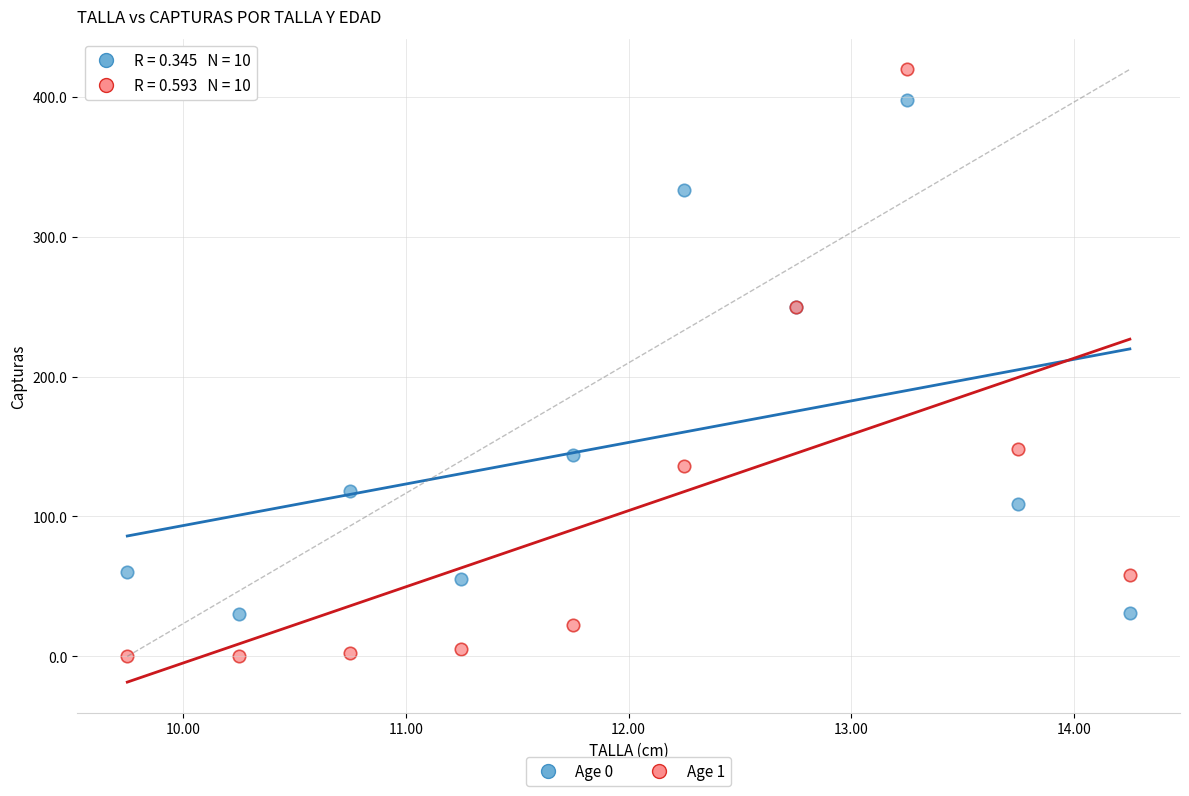

What is the X range (max minus min) for the scatter plot?

4.5